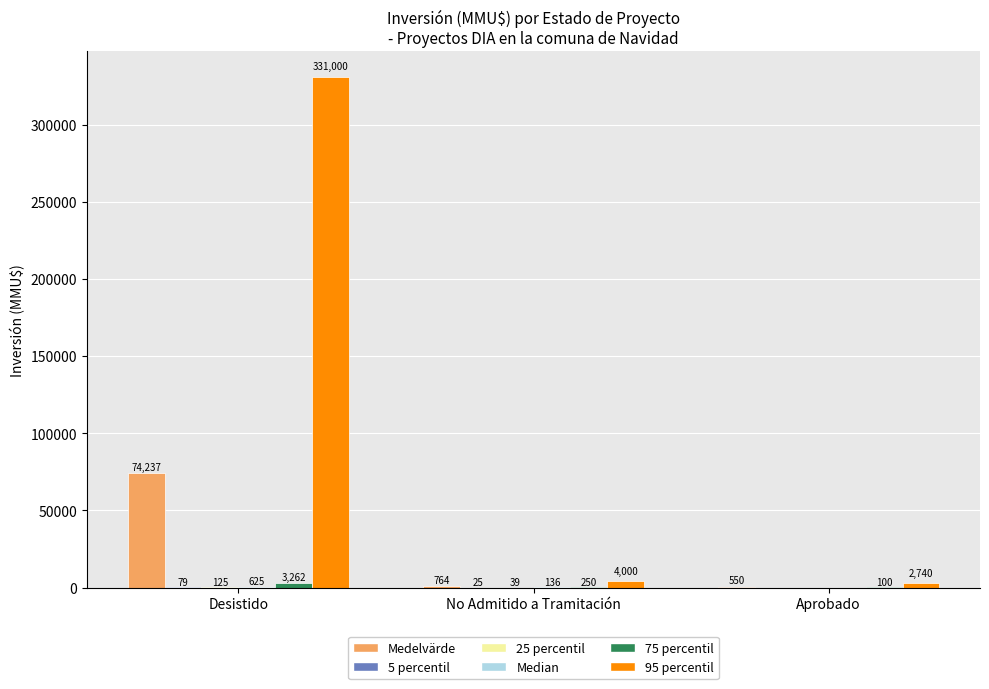

What is the total value across all series at Aprobado?

3390.0